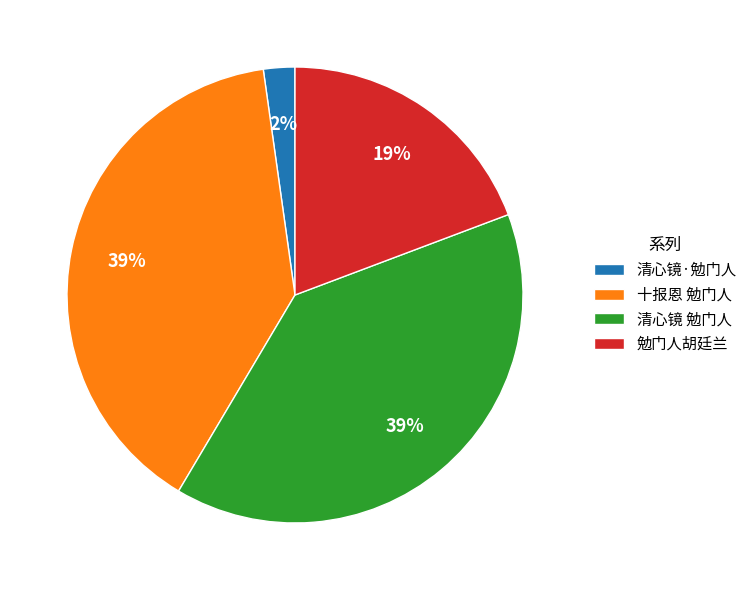

To the nearest percent, what is the difference between the largest and smallest slice percentages?

37%